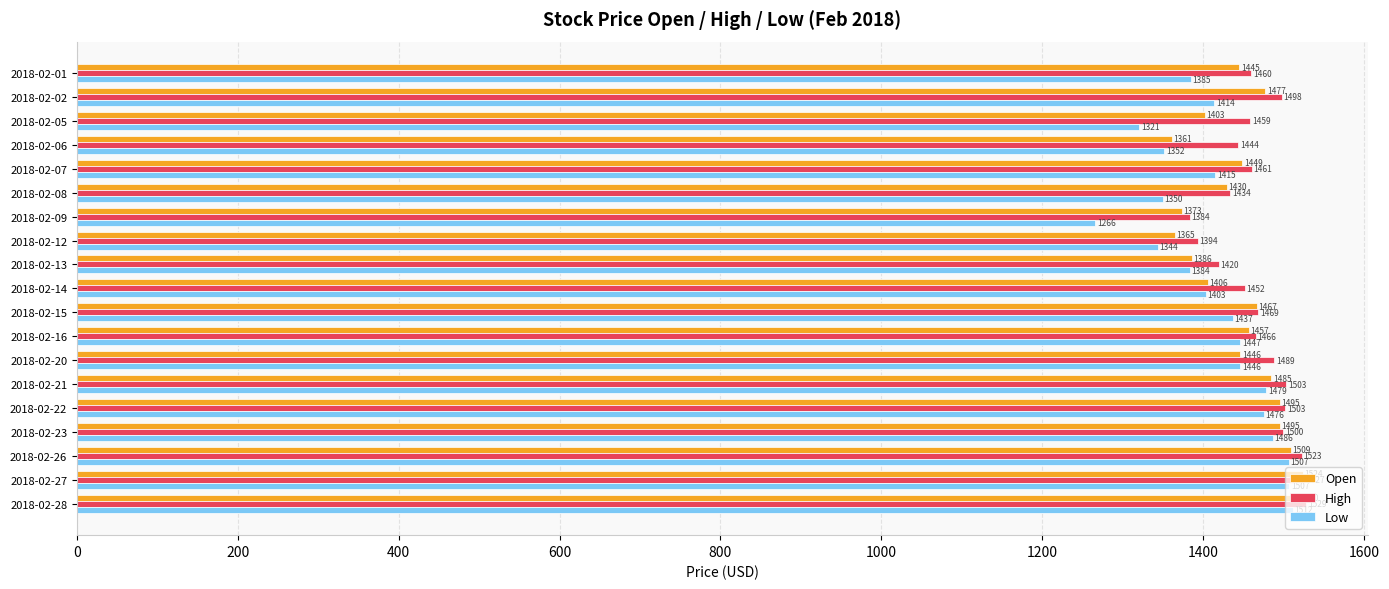

Which series has the largest total across all categories?

High